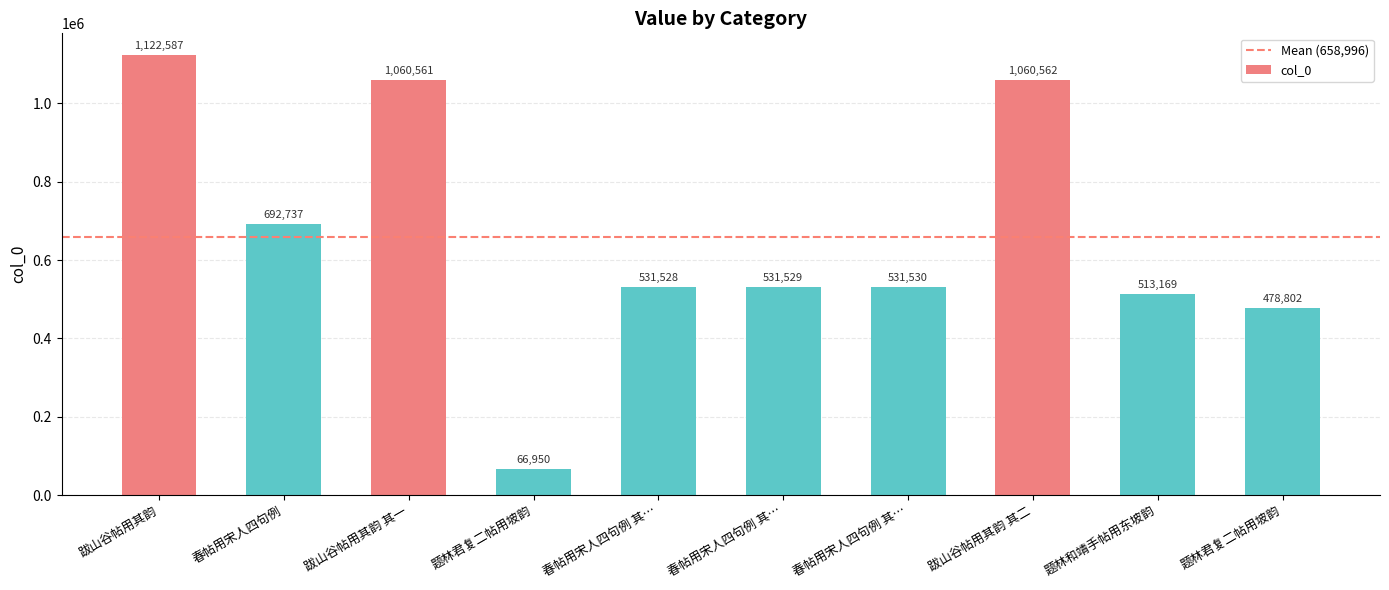

How many bars are there in total?

10